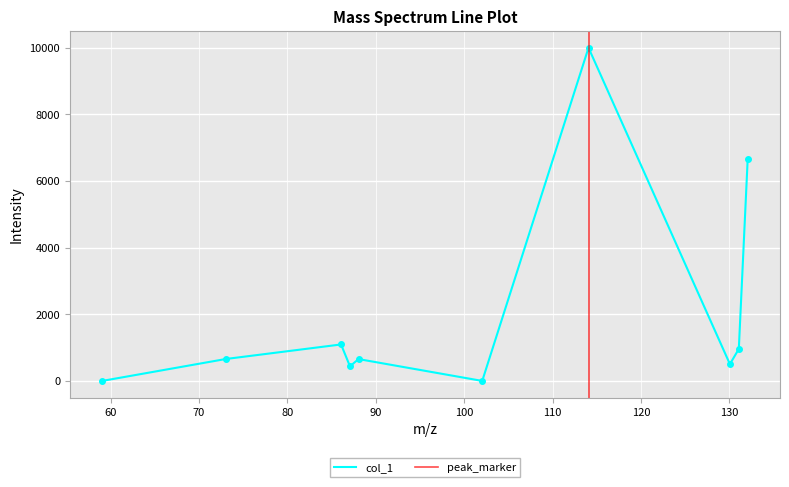

How many interior local valleys (lower than both neighbors) does the data have?

3